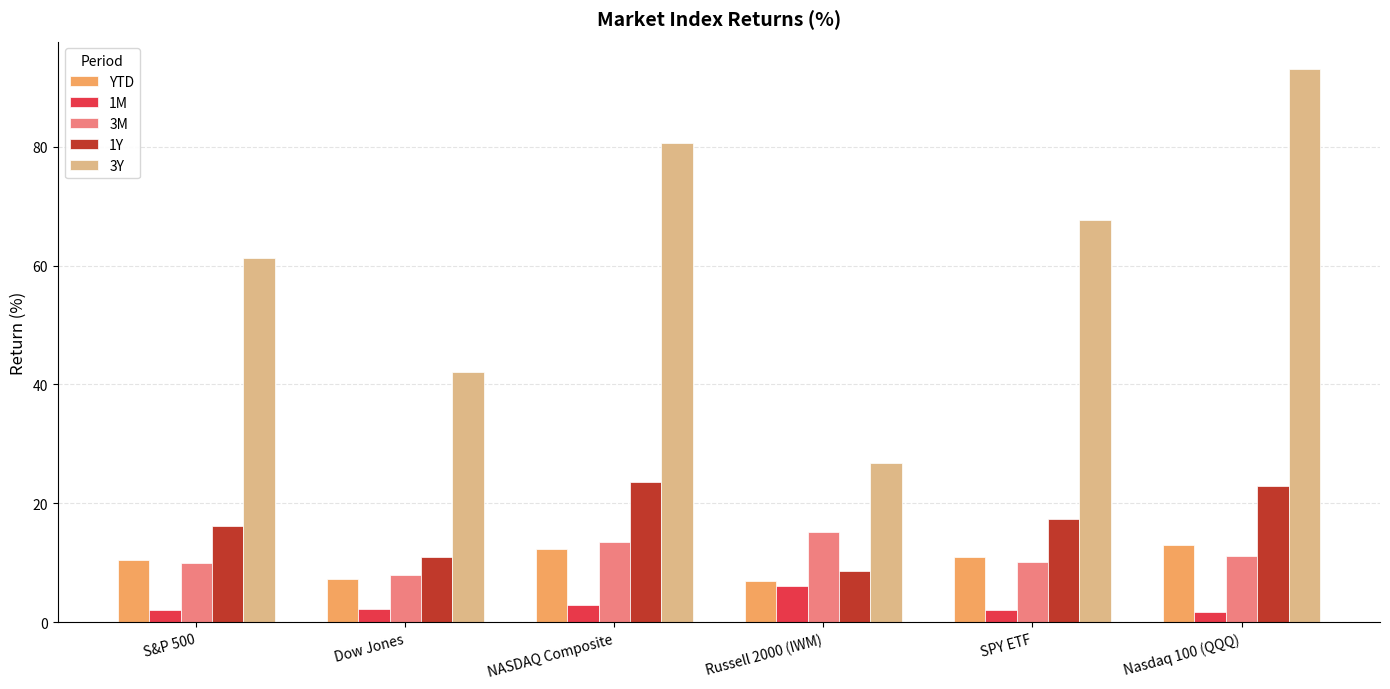

What is the label of the 6th bar from the right?

S&P 500